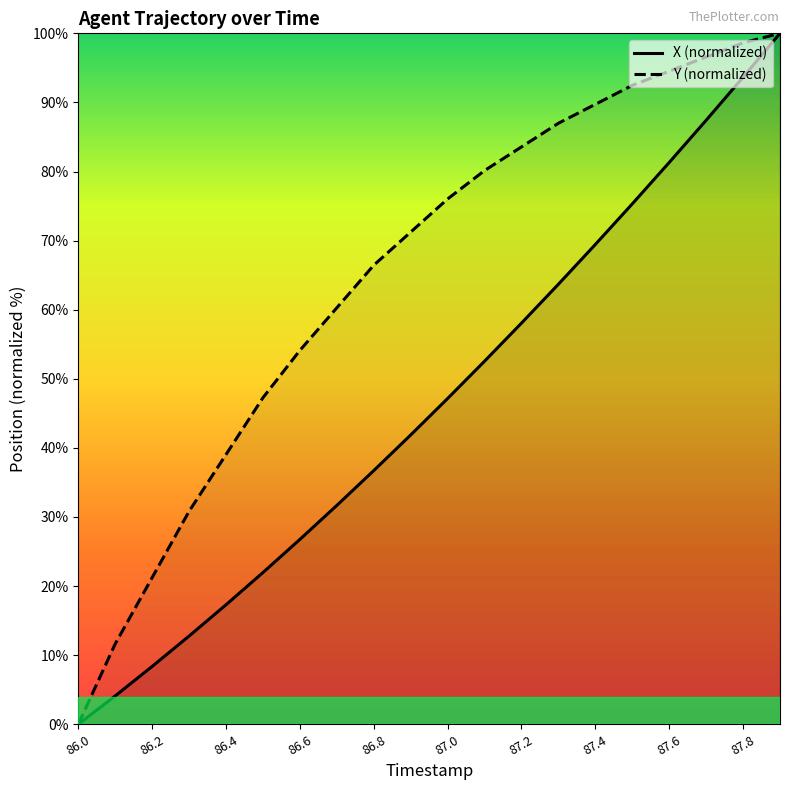

True or false: X and Y cross at least once.

False